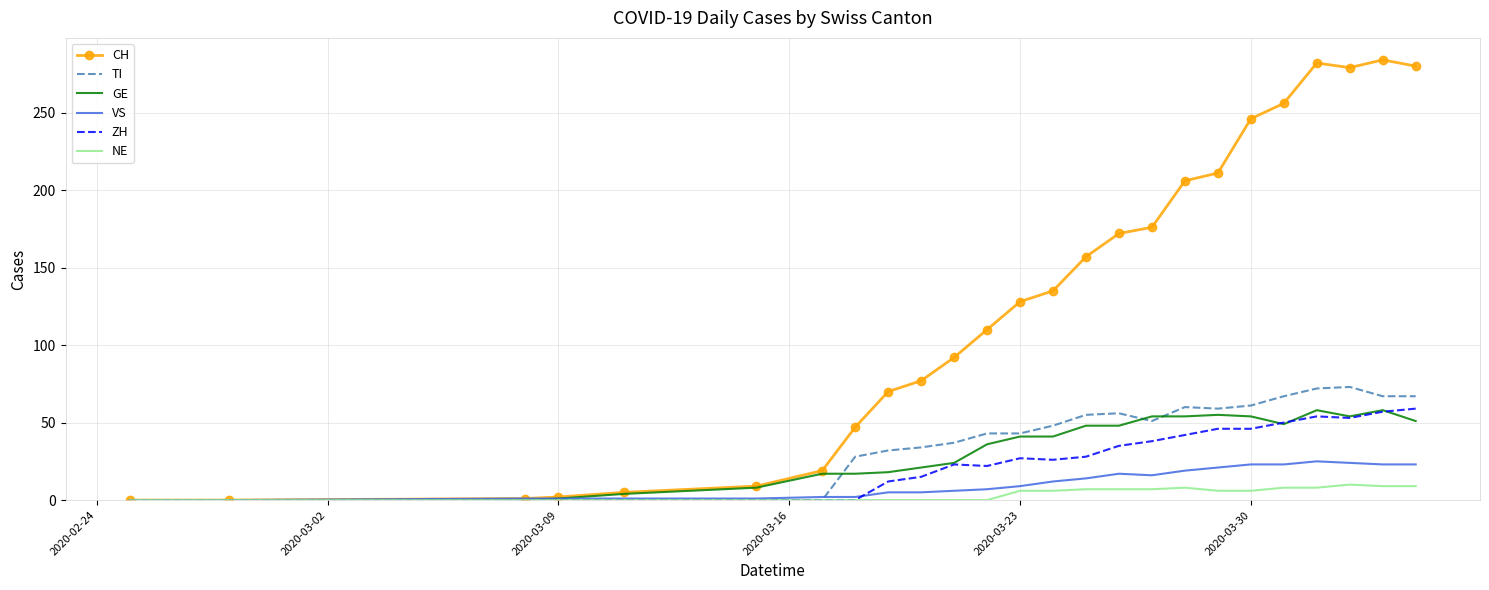

Which series has the widest spread of values?

CH